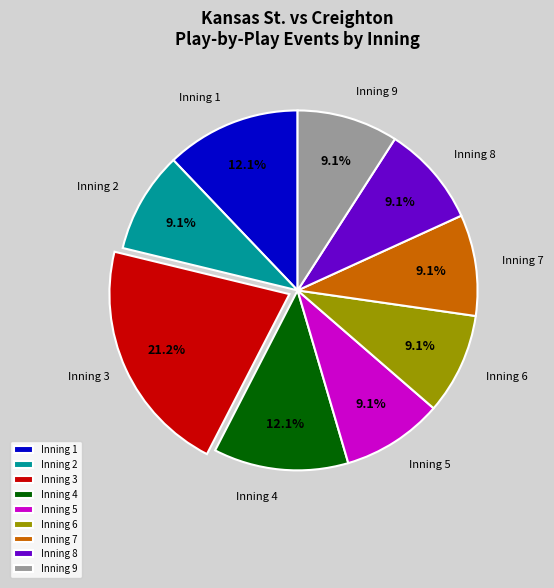

What is the total percentage of Inning 5 and Inning 2?

18.2%